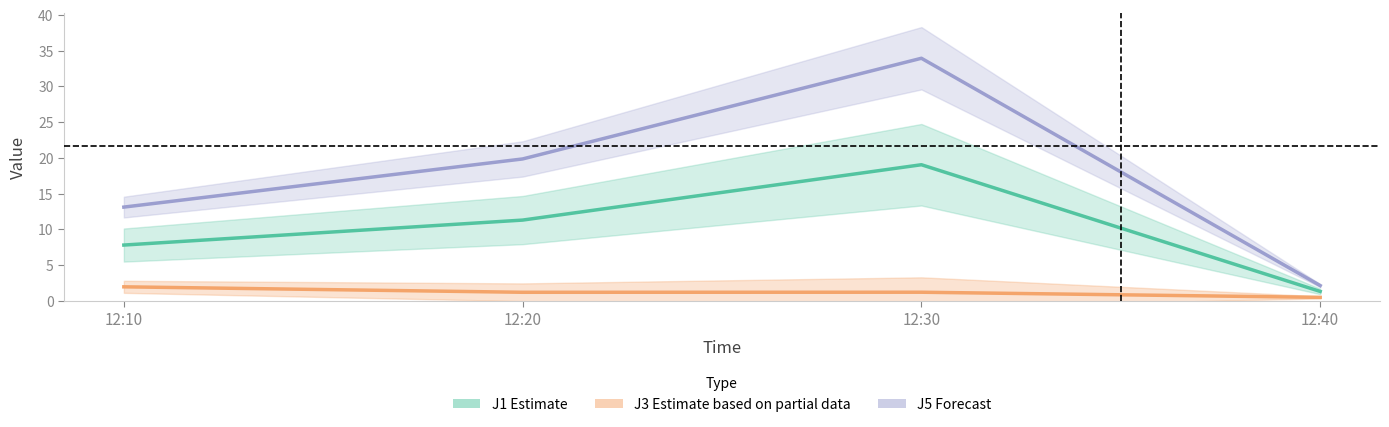

True or false: J3 and J5 cross at least once.

False